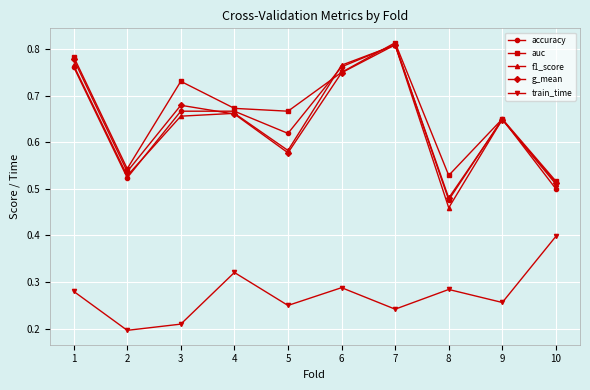

True or false: f1_score and train_time intersect in this chart.

False